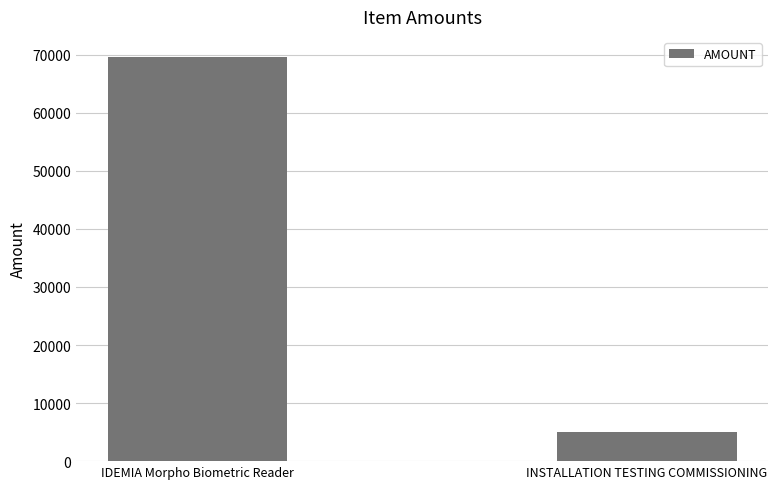

What is the value of the 2nd bar from the left?

5000